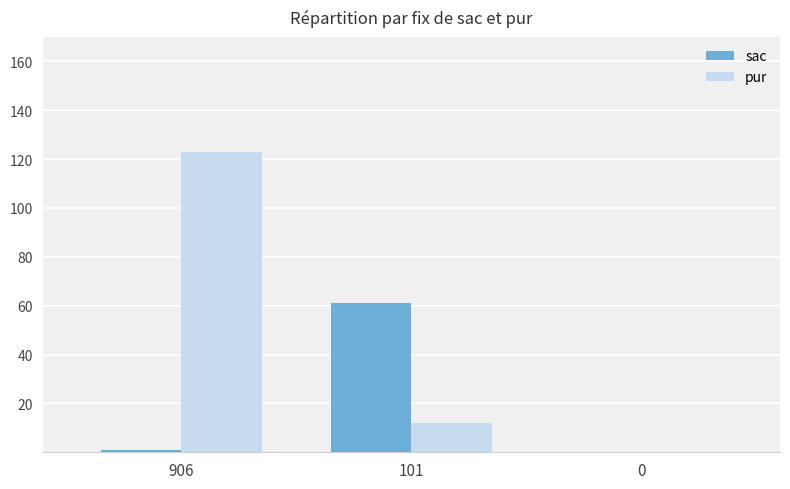

Is it true that pur equals 3 at 101?

False